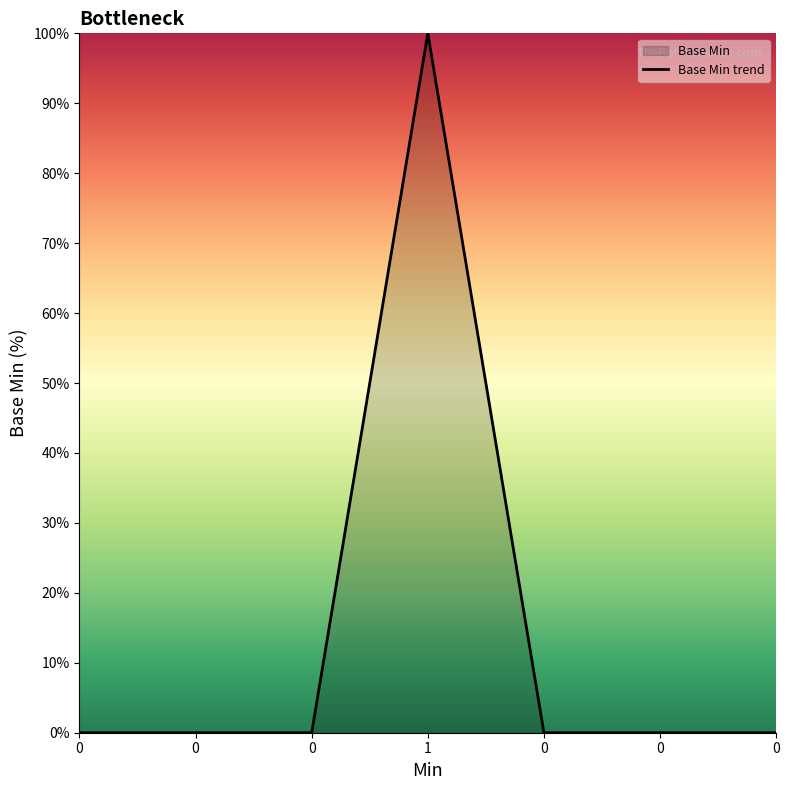

Rank the categories by value from lowest to highest.

0, 0, 0, 0, 0, 0, 1